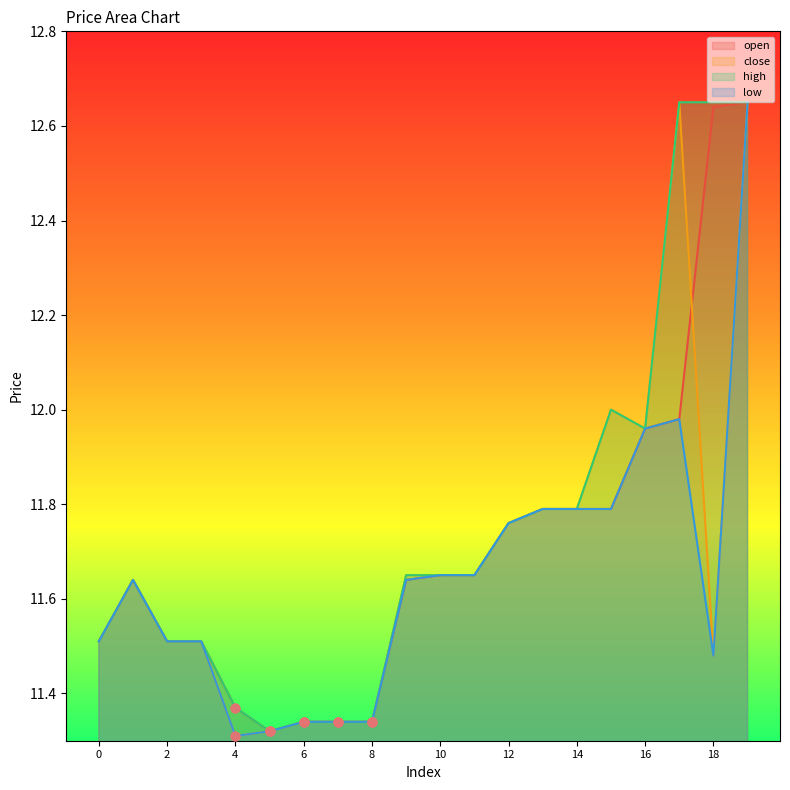

What is the total value across all series at 19?

50.6